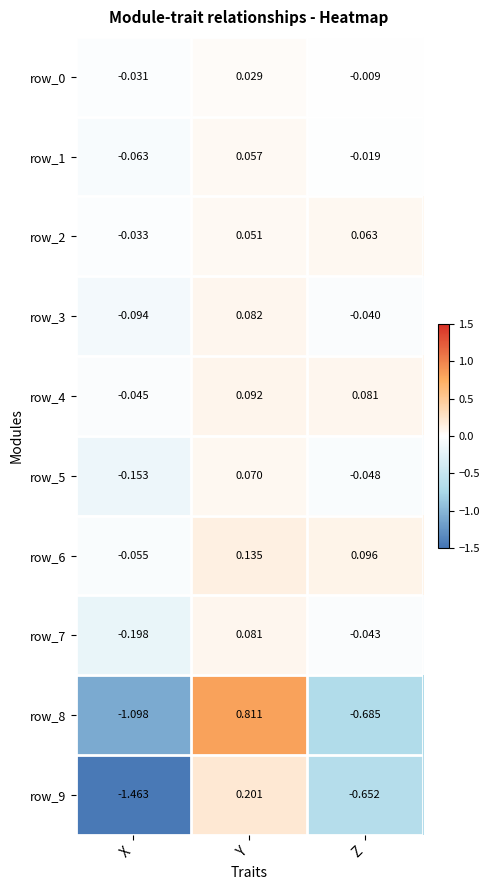

Where does the row_8 series first go above 0?

Y